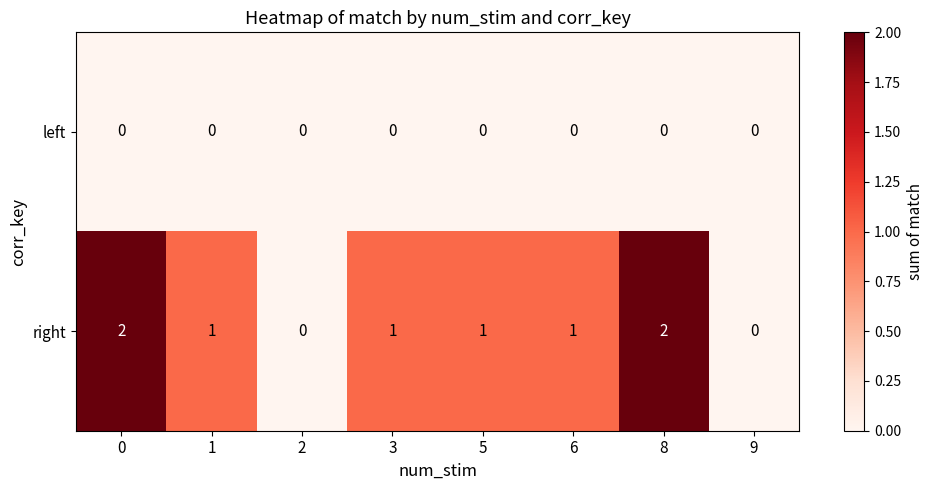

What is the difference between the highest and lowest values at 0?

2